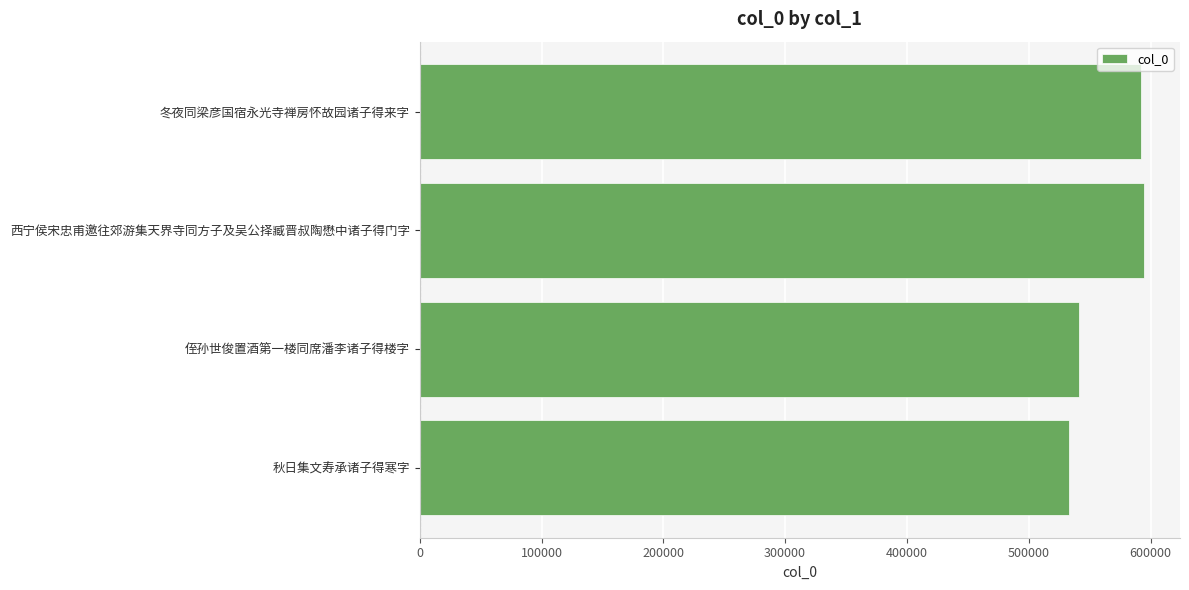

Where is the data nearest to the value 563654?

侄孙世俊置酒第一楼同席潘李诸子得楼字